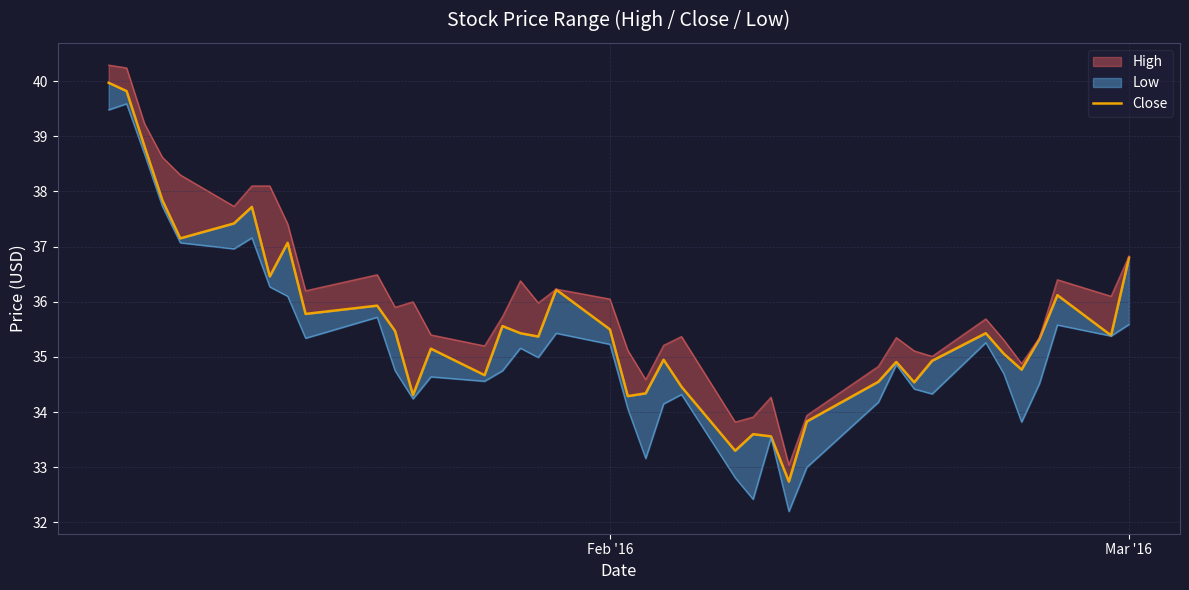

What is the value of the 21st point from the left?

34.3